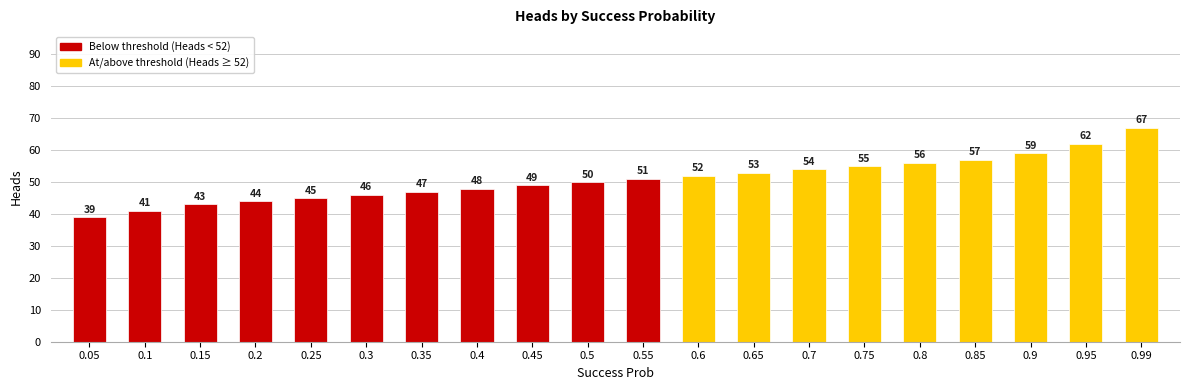

Does the chart contain any negative values?

No